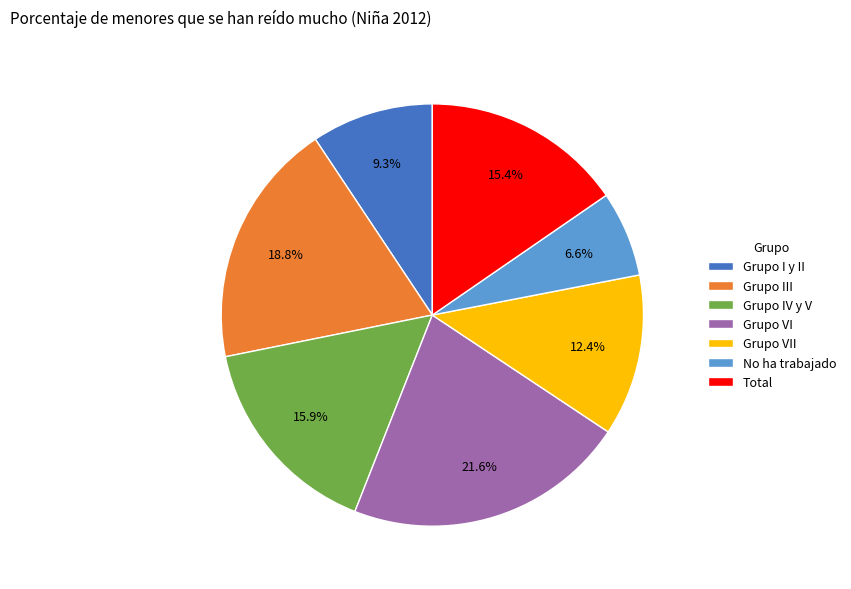

Is it true that Total is 4% of the pie?

False